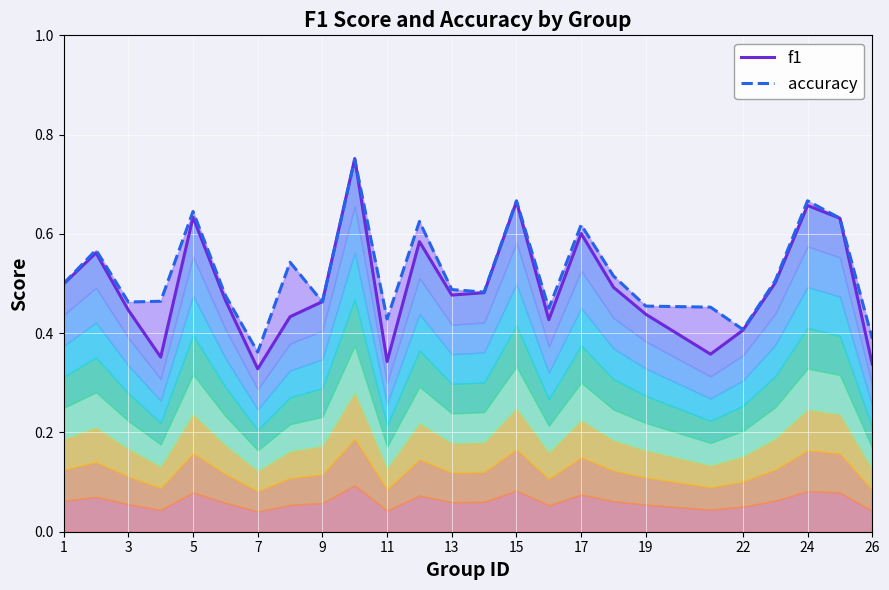

Which has a higher value, 9 or 7?

9